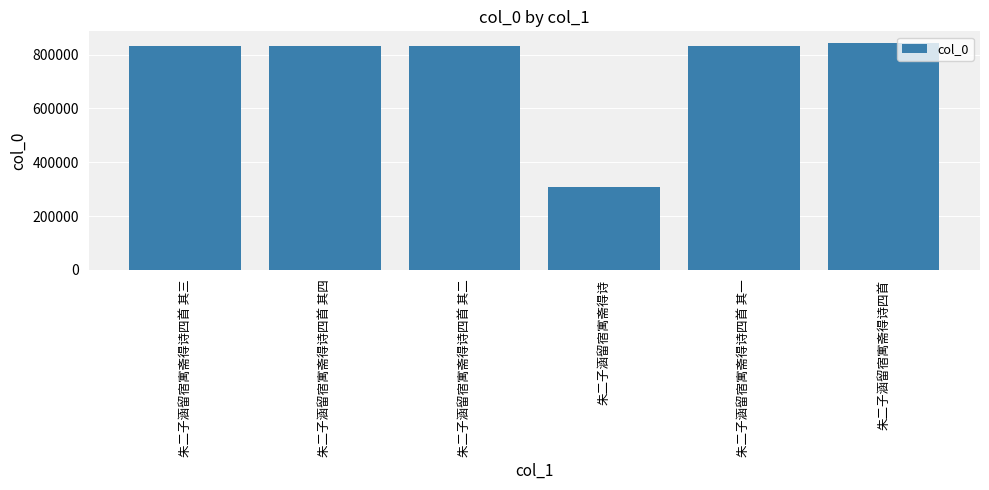

What is the label of the 3rd bar from the right?

朱二子涵留宿寓斋得诗